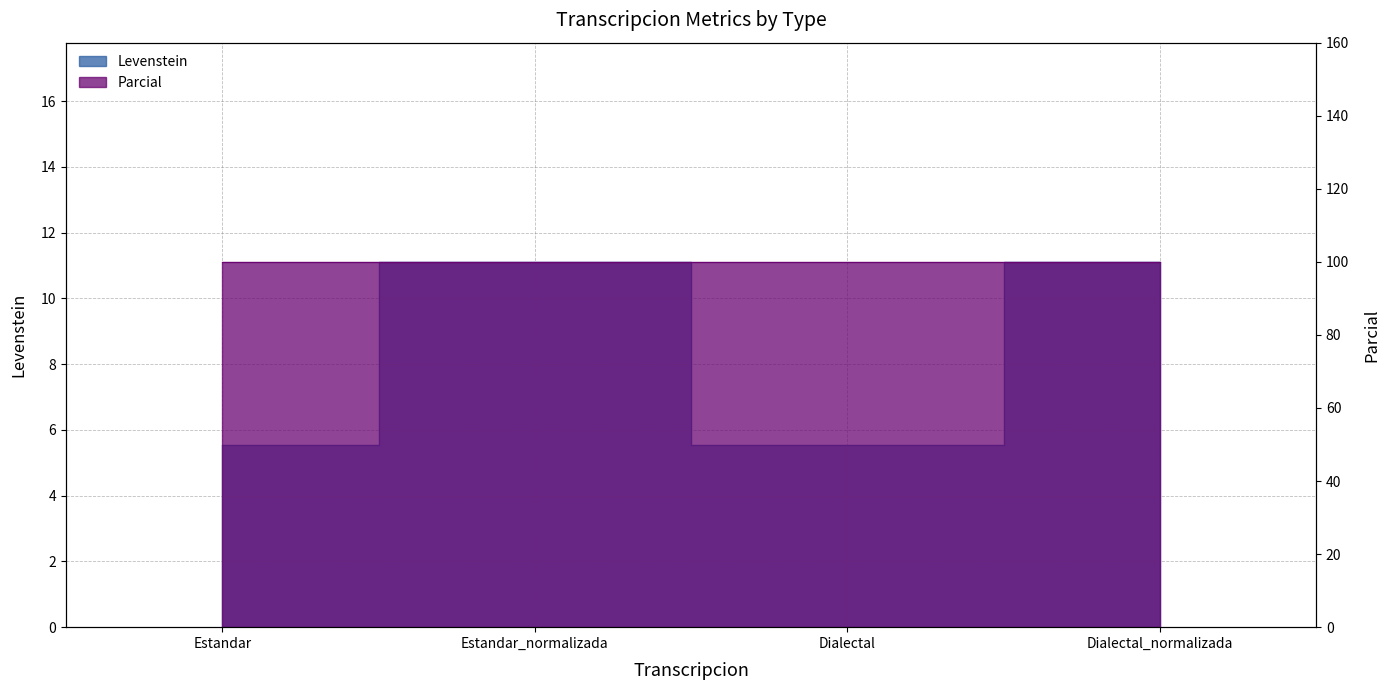

What is the change in value from Estandar_normalizada to Dialectal?

-5.6